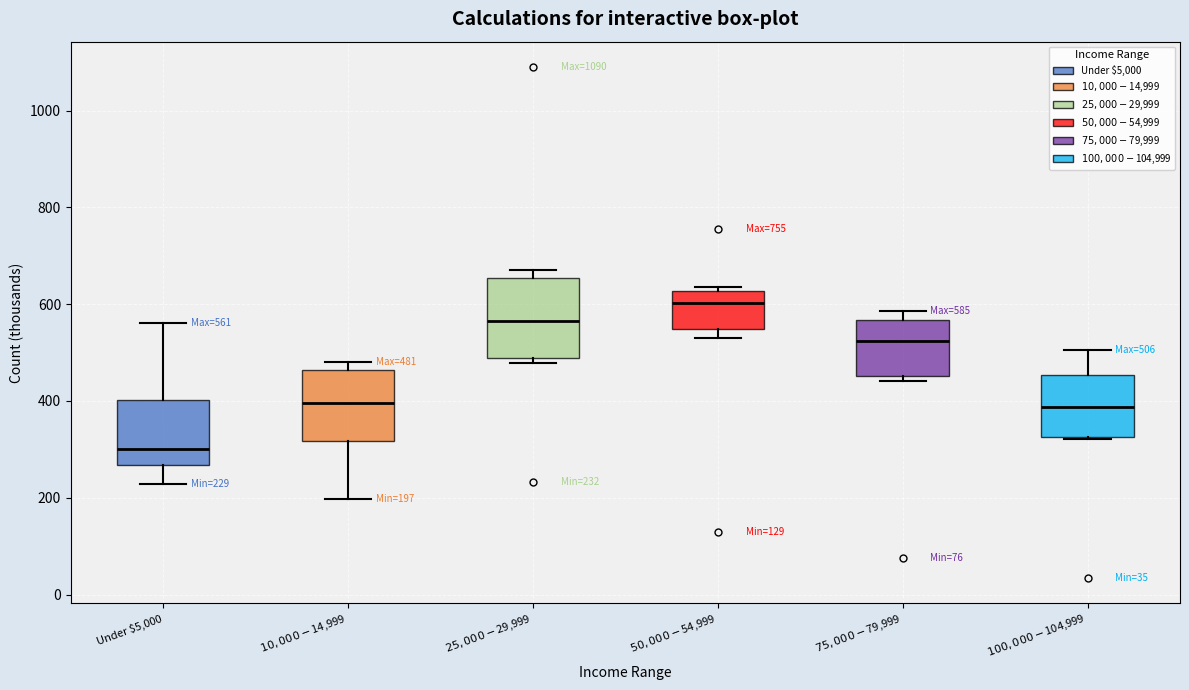

Which box has the highest median line?

$50,000-$54,999